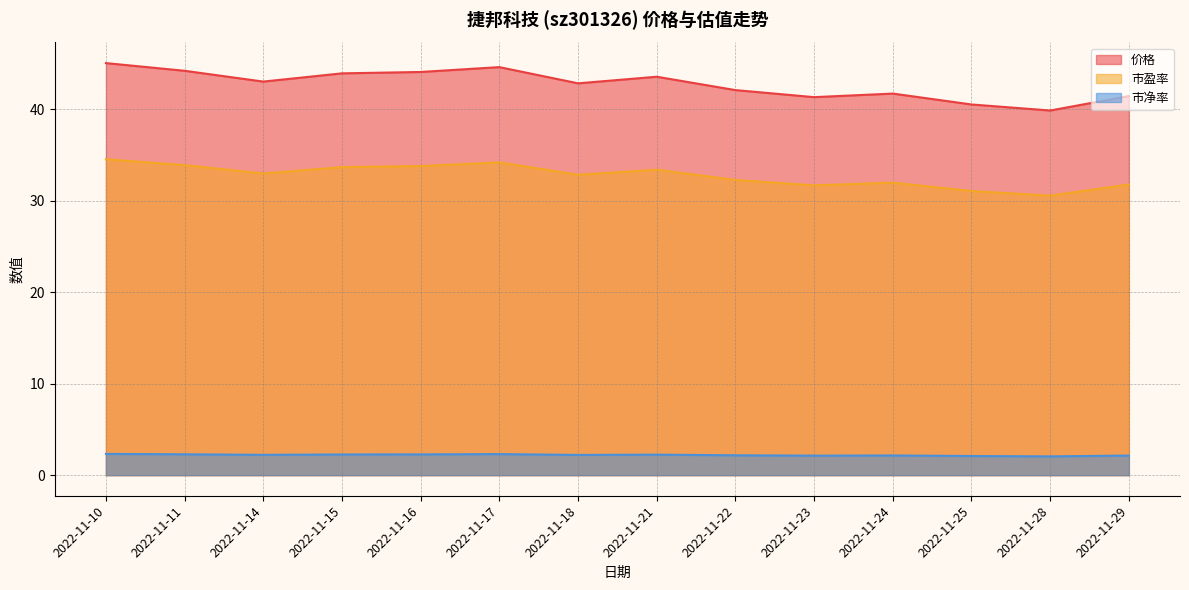

At which category does 价格 reach its first local valley?

2022-11-14